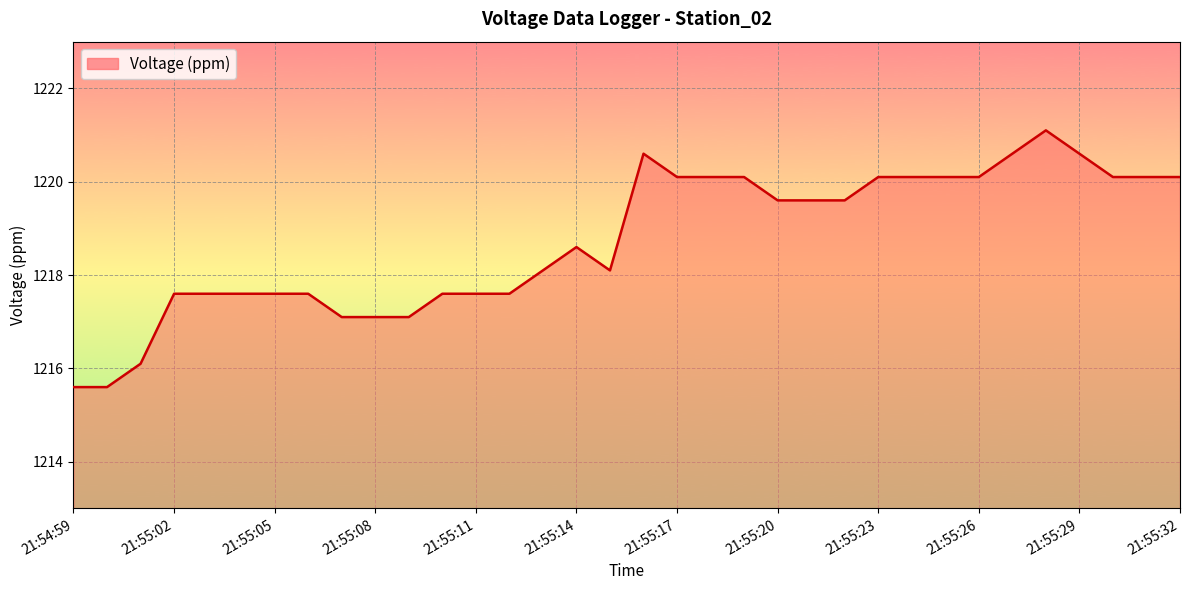

What is the difference between the maximum and minimum values?

5.5